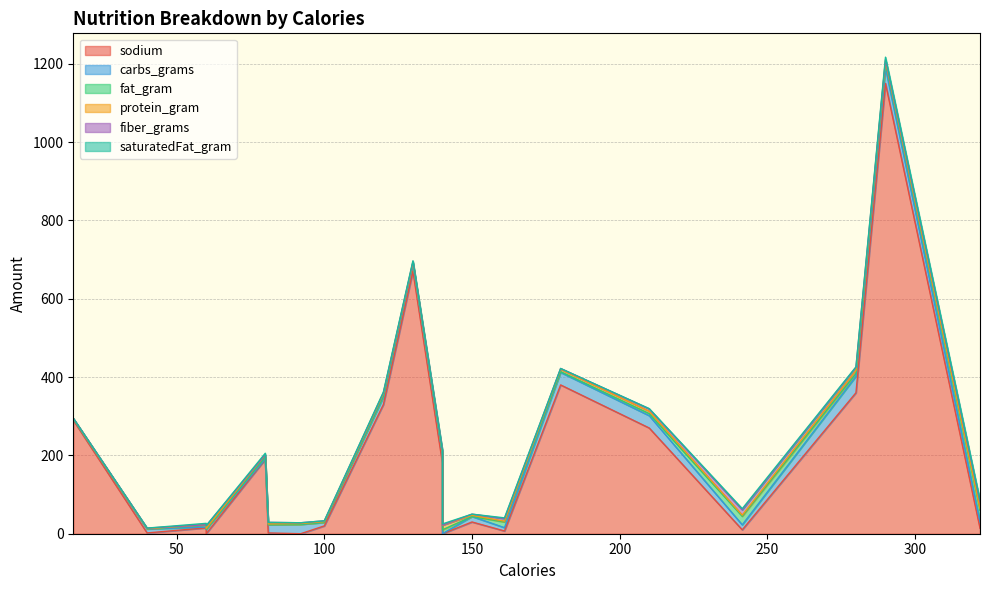

Reading left to right, list all the values displayed in this chart.

sodium: 180=380.0	140=0.0	92=0.0	120=330.0	60=15.0	81=2.0	40=2.0	15=290.0	280=360.0	210=270.0	140=180.0	161=7.0	322=14.0	241.5=10.0	150=30.0	100=20.0	130=670.0	80=190.0	290=1150.0	60=0.0
carbs_grams: 180=32.0	140=0.0	92=24.0	120=19.0	60=2.0	81=21.0	40=10.1	15=3.0	280=42.0	210=31.5	140=21.0	161=8.5	322=17.0	241.5=12.8	150=14.0	100=9.0	130=19.0	80=1.0	290=39.0	60=11.0
fat_gram: 180=2.0	140=10.0	92=0.0	120=3.0	60=5.0	81=0.0	40=0.2	15=0.0	280=7.0	210=5.2	140=3.5	161=14.5	322=29.0	241.5=21.8	150=0.0	100=0.0	130=3.0	80=5.0	290=12.0	60=0.5
protein_gram: 180=6.0	140=12.0	92=2.0	120=6.0	60=1.0	81=2.0	40=0.6	15=1.0	280=8.0	210=6.0	140=4.0	161=2.0	322=4.0	241.5=3.0	150=3.0	100=2.0	130=0.0	80=6.0	290=7.0	60=2.0
fiber_grams: 180=2.0	140=0.0	92=2.0	120=2.0	60=0.0	81=4.0	40=1.4	15=1.0	280=8.0	210=6.0	140=4.0	161=6.5	322=18.0	241.5=13.5	150=3.0	100=2.0	130=3.0	80=0.0	290=3.0	60=7.0
saturatedFat_gram: 180=0.0	140=3.0	92=0.0	120=2.0	60=3.5	81=0.0	40=0.1	15=0.0	280=1.0	210=0.8	140=0.5	161=2.0	322=4.0	241.5=3.0	150=0.0	100=0.0	130=2.0	80=3.5	290=6.0	60=0.0